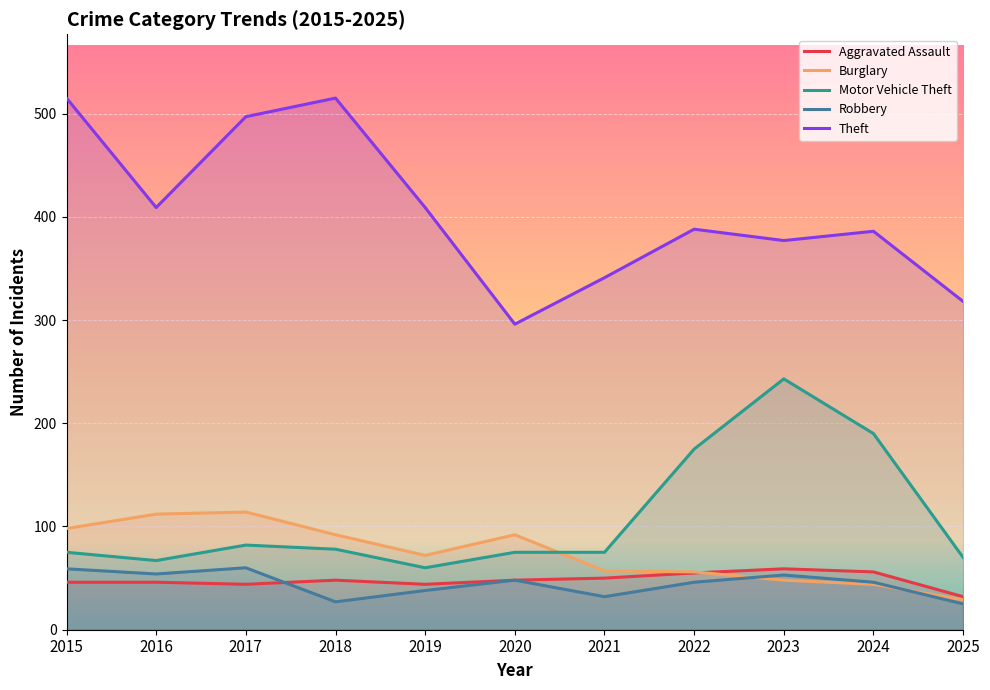

After their last crossing, which series has the higher values: Robbery or Burglary?

Burglary